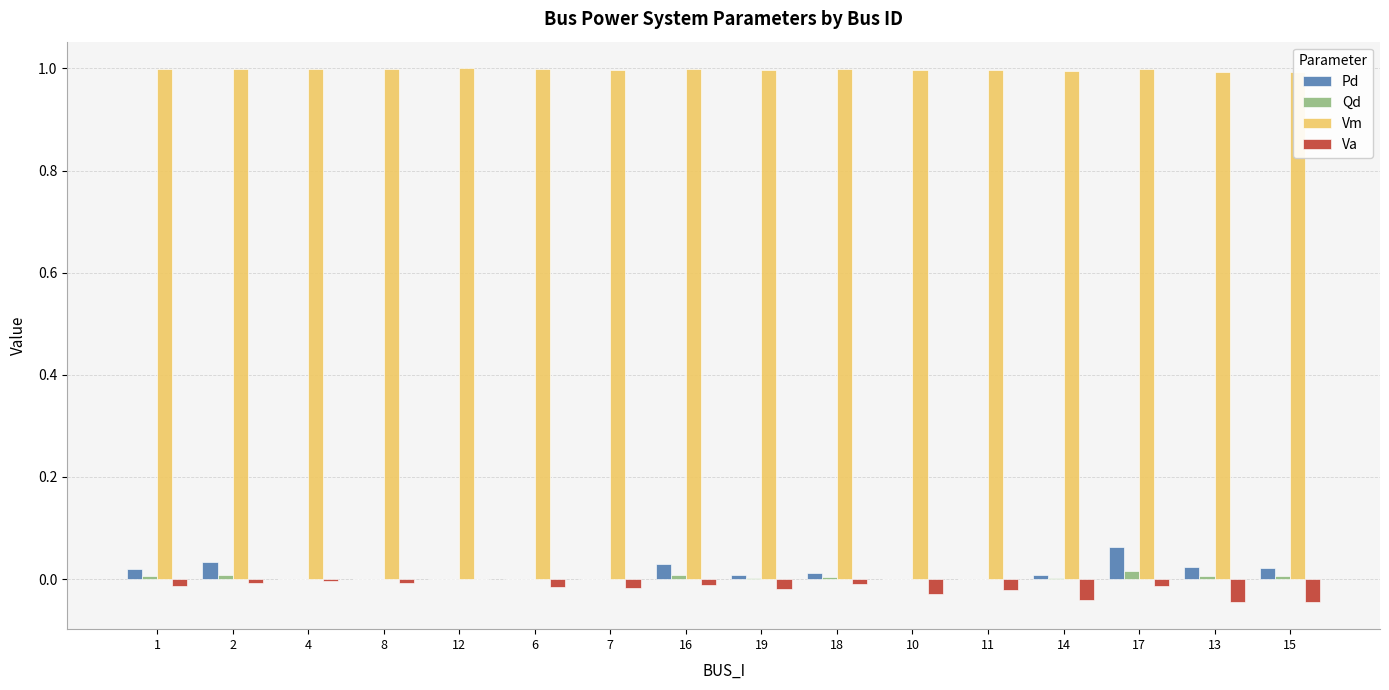

Rank the categories by Vm value from highest to lowest.

12, 4, 8, 2, 18, 16, 1, 17, 6, 7, 19, 11, 10, 14, 13, 15